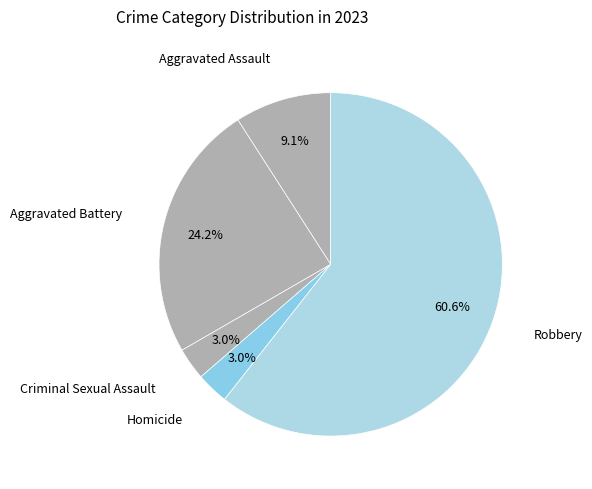

How many segments does this pie chart have?

5